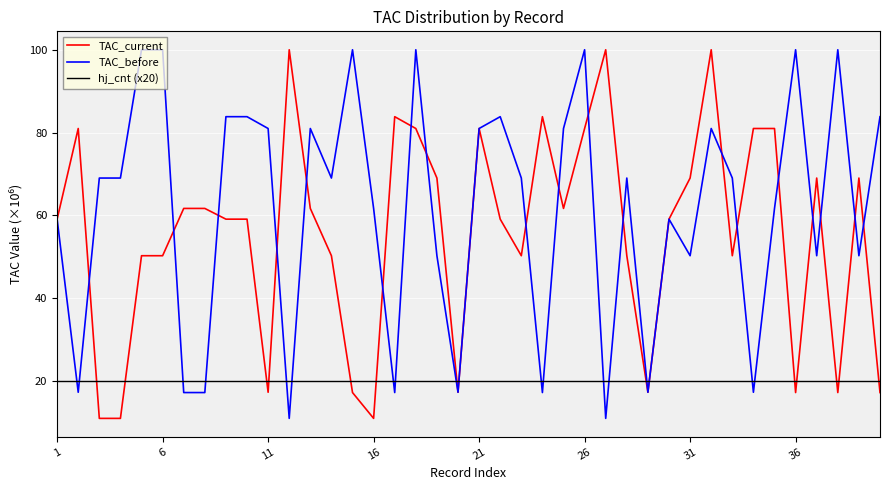

Which series has the largest total across all categories?

TAC_before